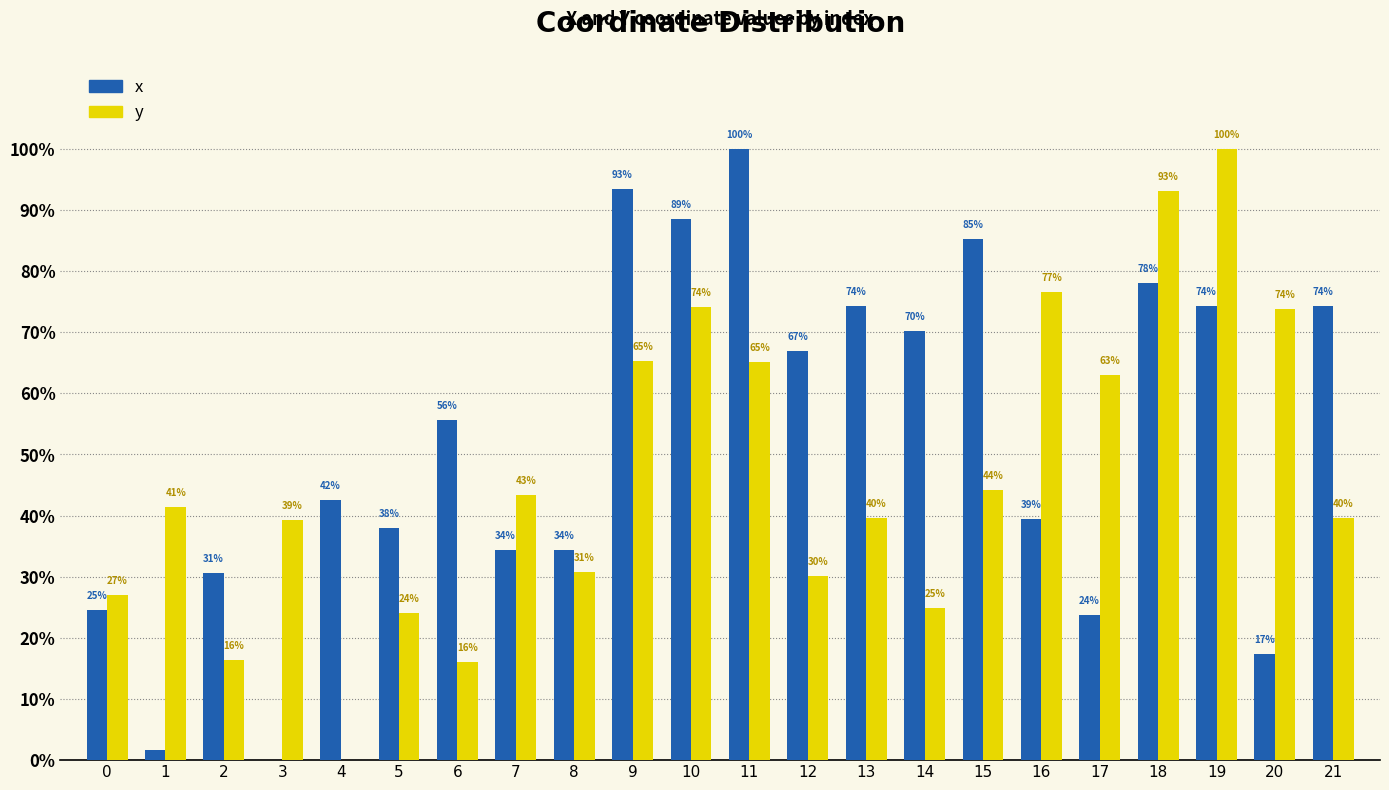

The y series shows 74.2 at 10. True or false?

True